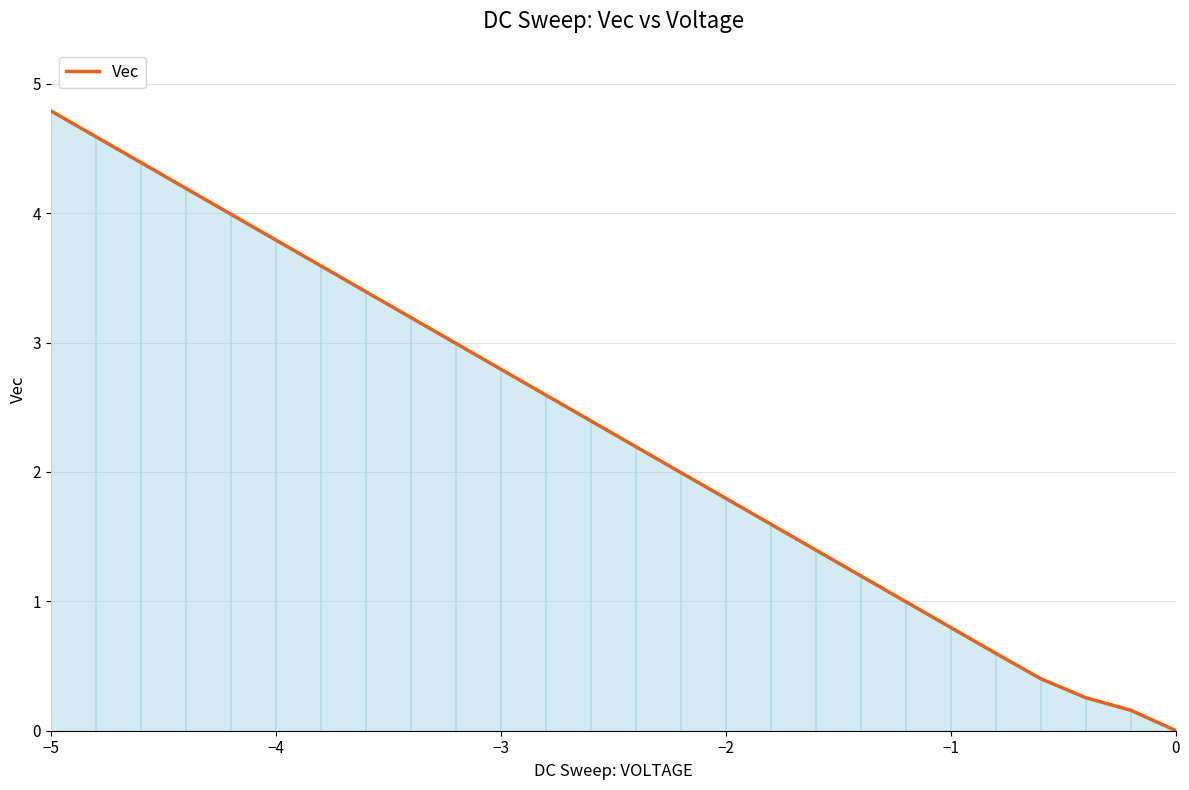

What is the maximum value shown in the chart?

4.8